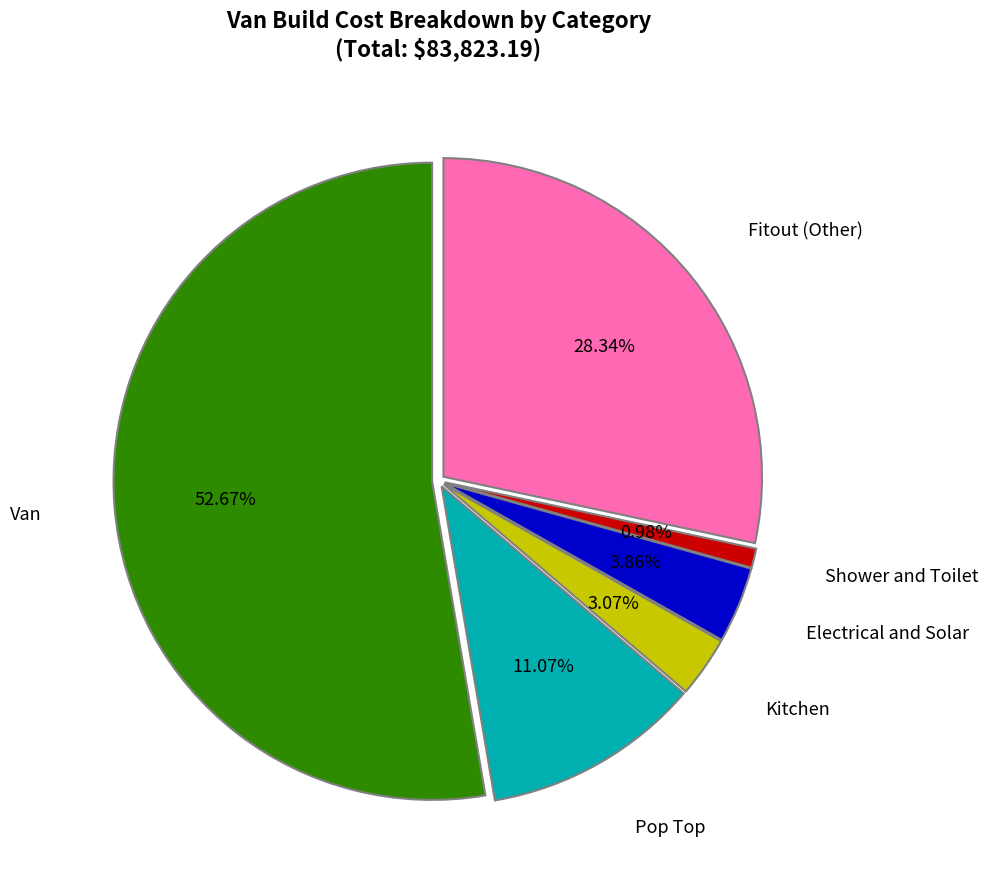

Is there any slice that represents more than half of the pie?

Yes